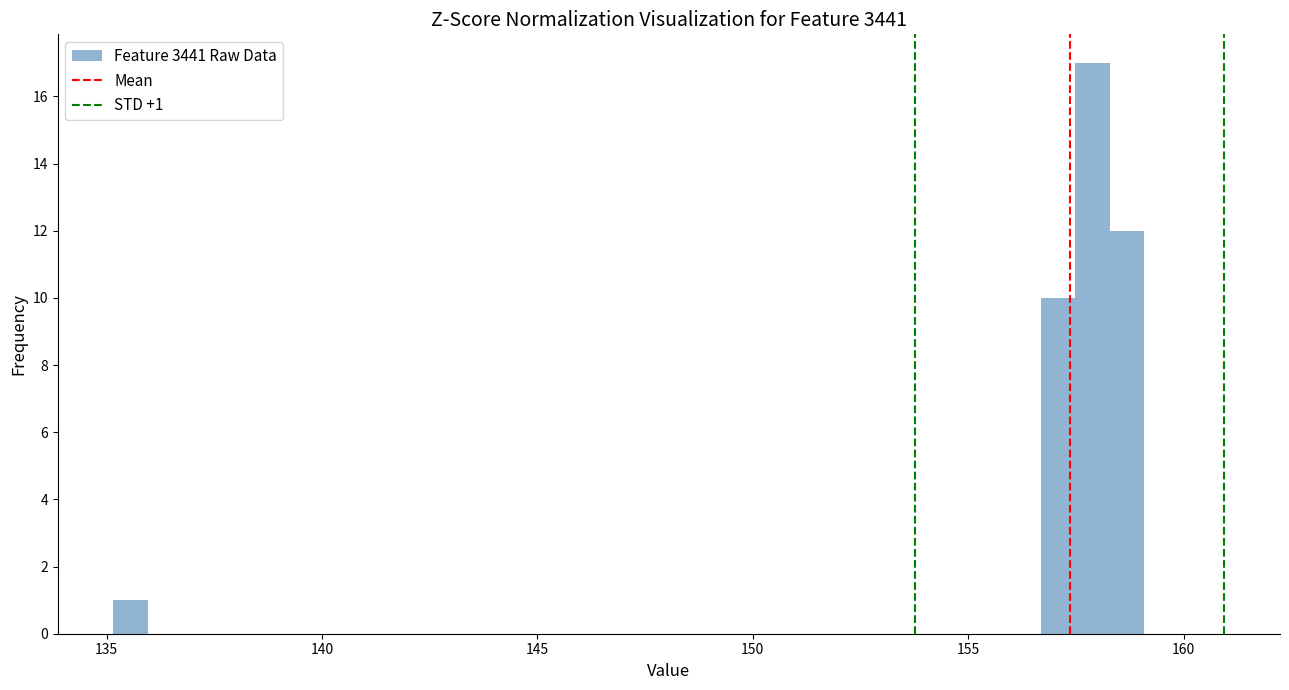

Around what value on the x-axis is the tallest bar? Give the approximate position of its centre, as read against the axis.

158.0